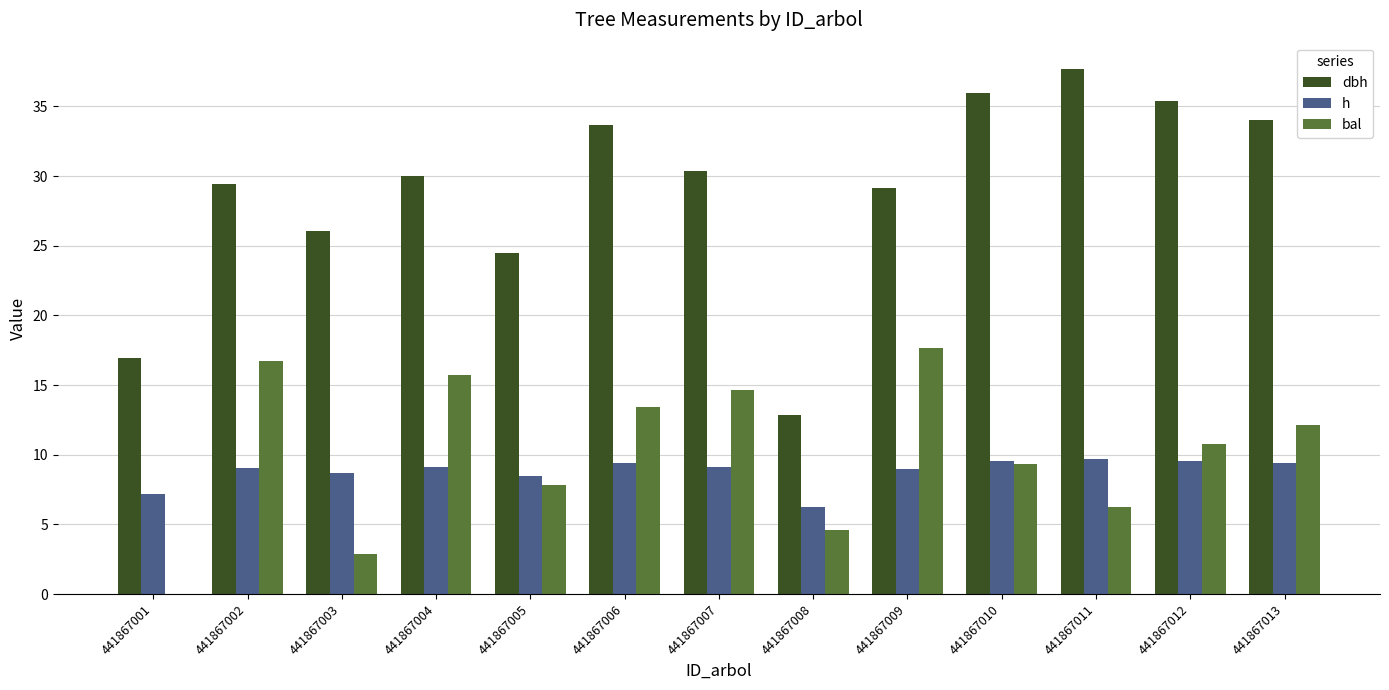

Between 441867002 and 441867003, which series saw the biggest shift?

bal